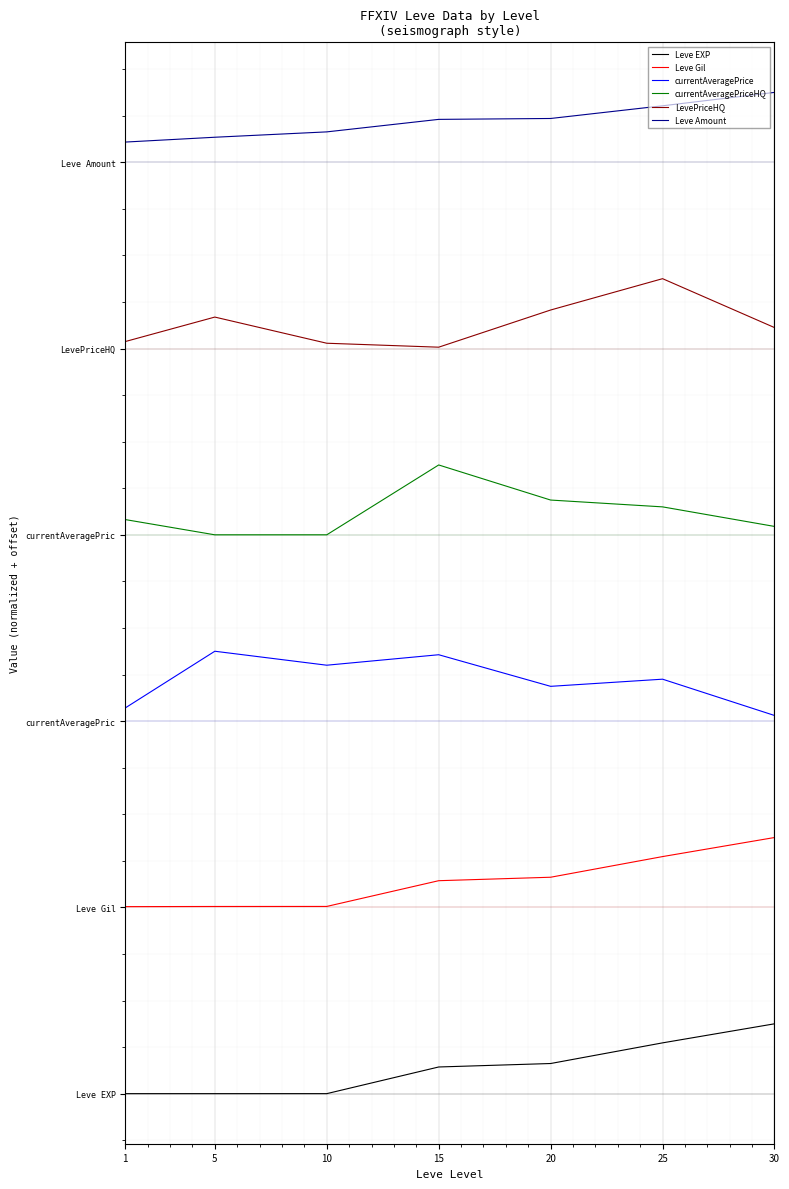

Read the Leve Gil value at 10.

8040.7